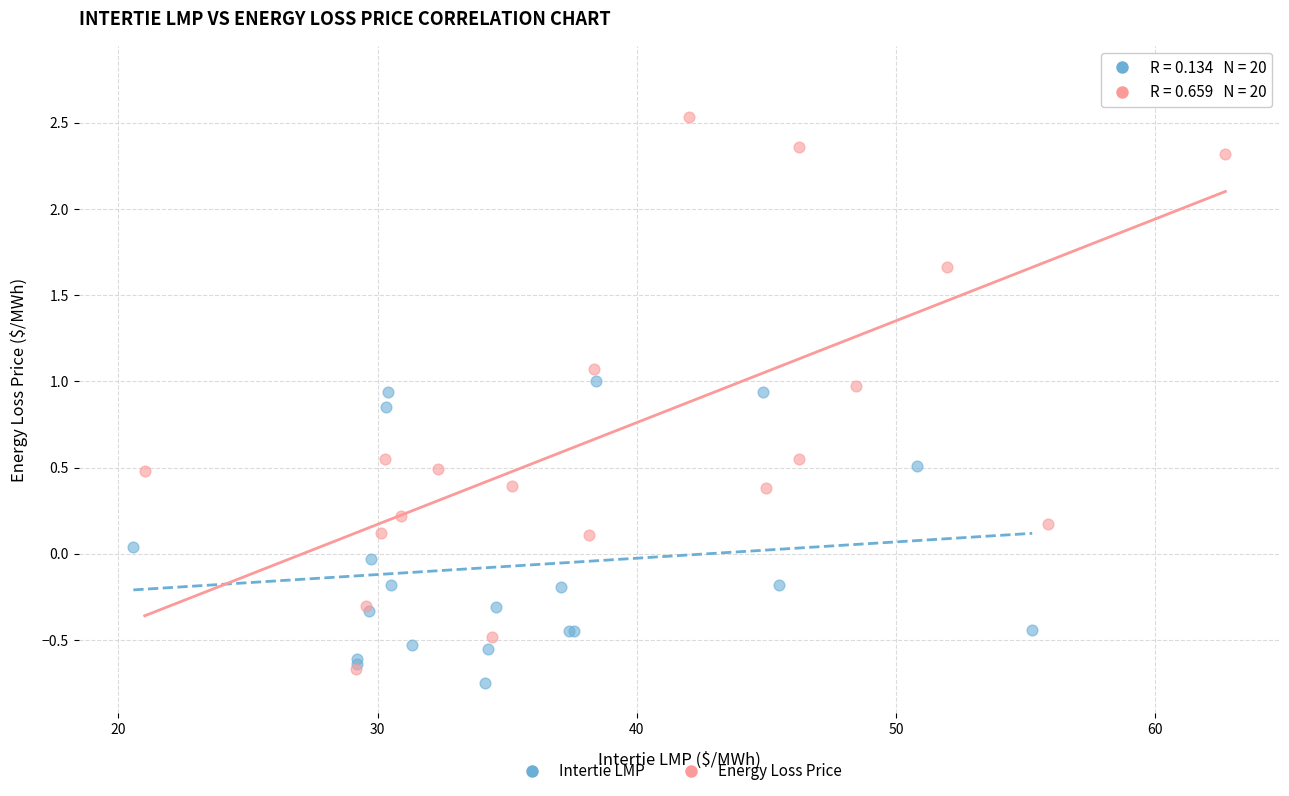

Which series reaches the maximum Y coordinate?

Energy Loss Price